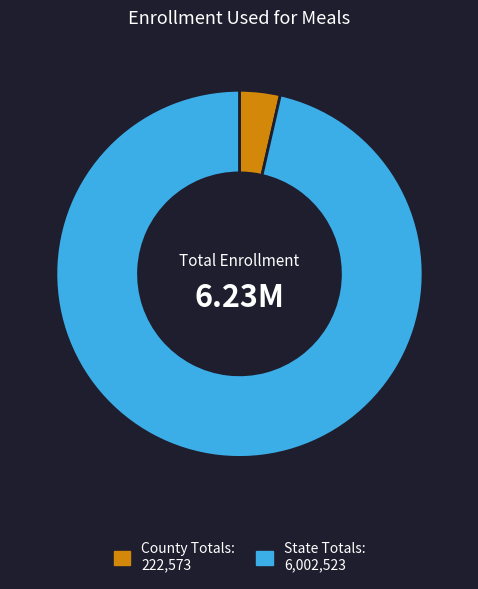

Count the number of slices in the pie.

2